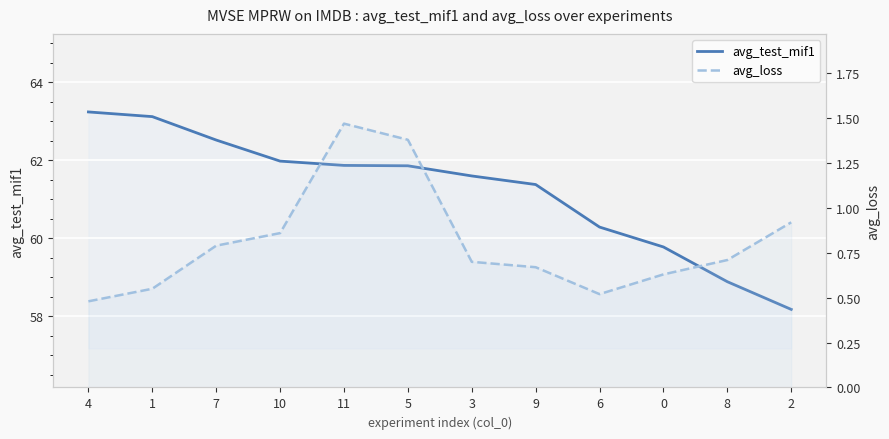

True or false: avg_loss and avg_test_mif1 intersect in this chart.

False